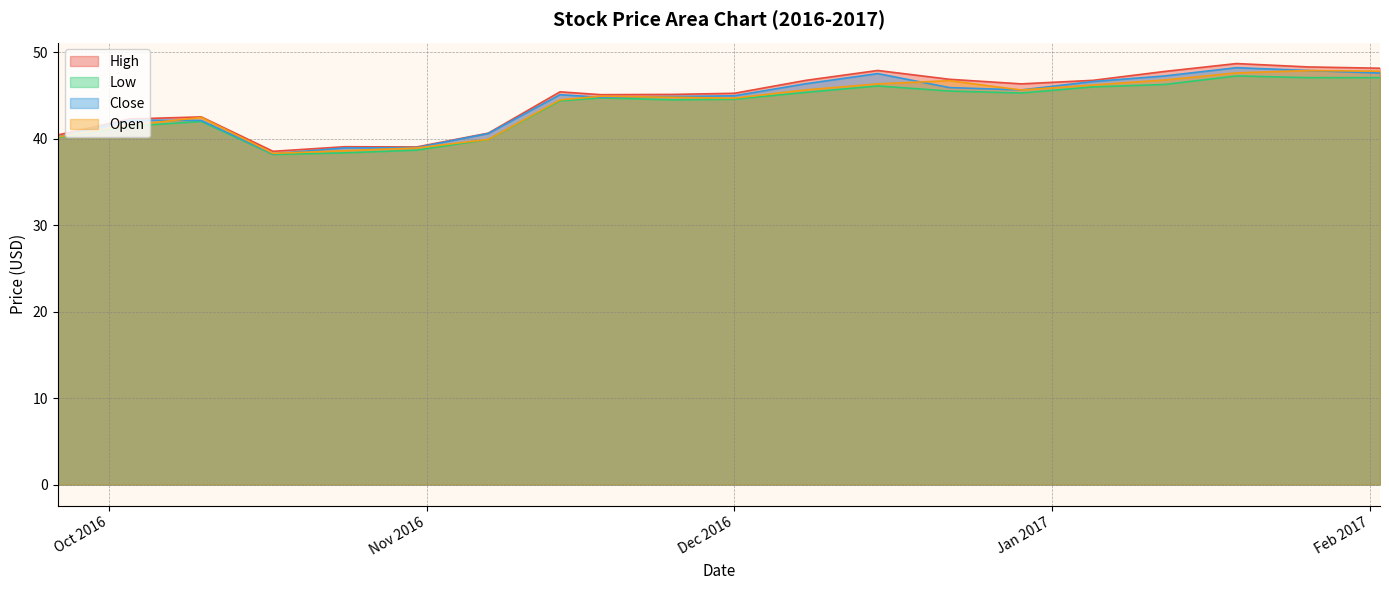

Is it true that Low equals 44.4 at 2016-11-14?

True